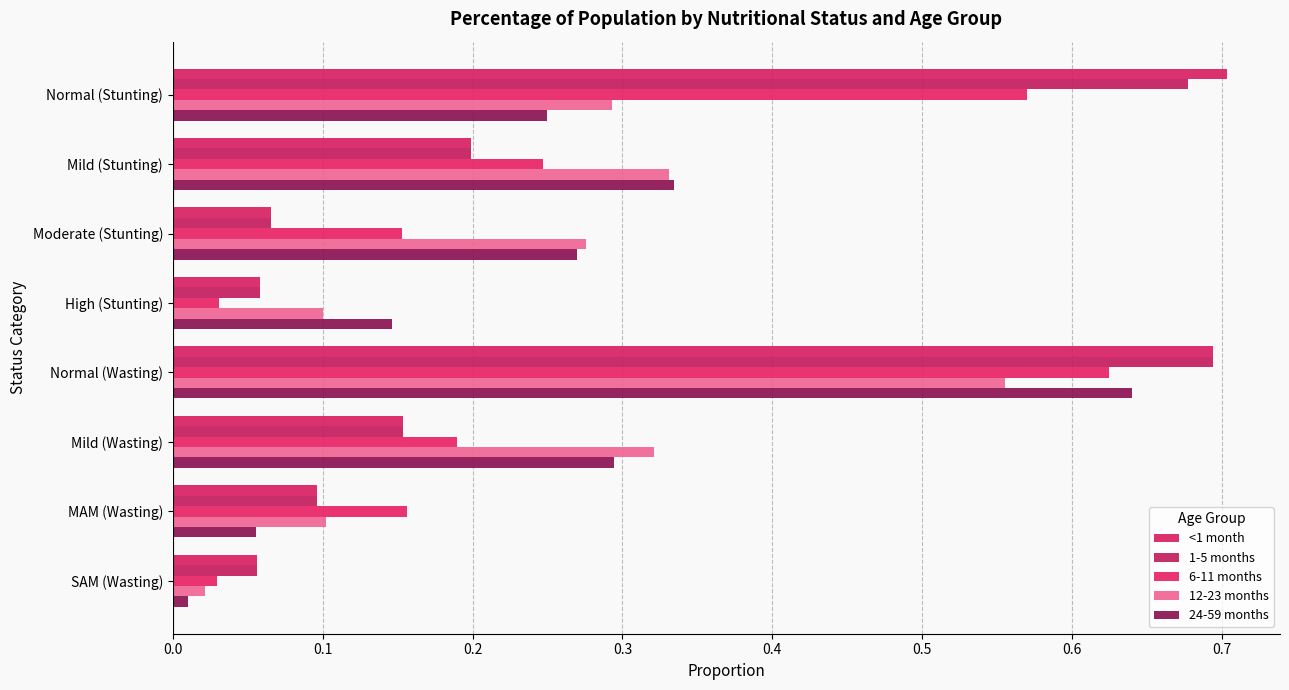

Reading right to left, list all the values displayed in this chart.

<1 month: 0.1	0.1	0.2	0.7	0.1	0.1	0.2	0.7
1-5 months: 0.1	0.1	0.2	0.7	0.1	0.1	0.2	0.7
6-11 months: 0.0	0.2	0.2	0.6	0.0	0.2	0.2	0.6
12-23 months: 0.0	0.1	0.3	0.6	0.1	0.3	0.3	0.3
24-59 months: 0.0	0.1	0.3	0.6	0.1	0.3	0.3	0.2